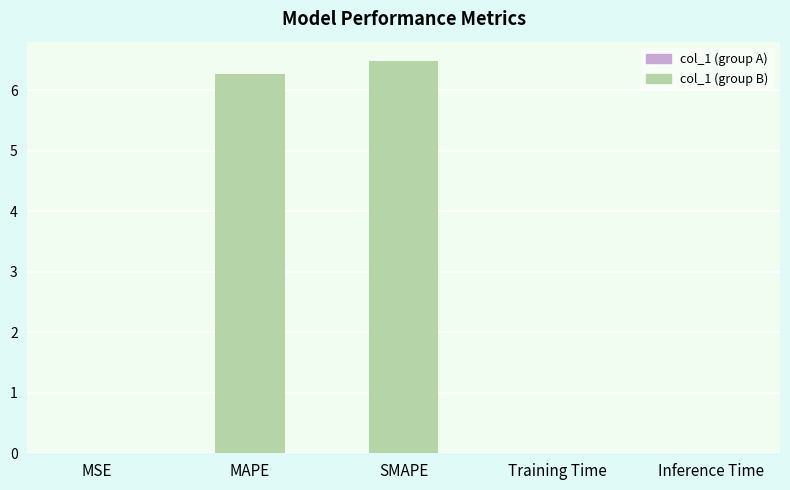

What is the greatest value displayed?

6.5